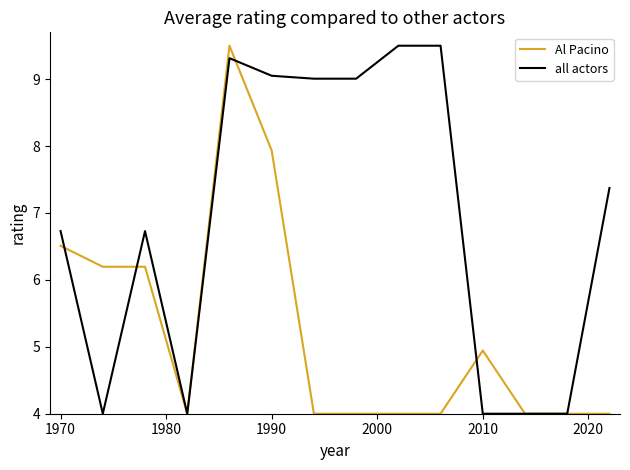

Rank the series by their average value, from highest to lowest.

all actors, Al Pacino